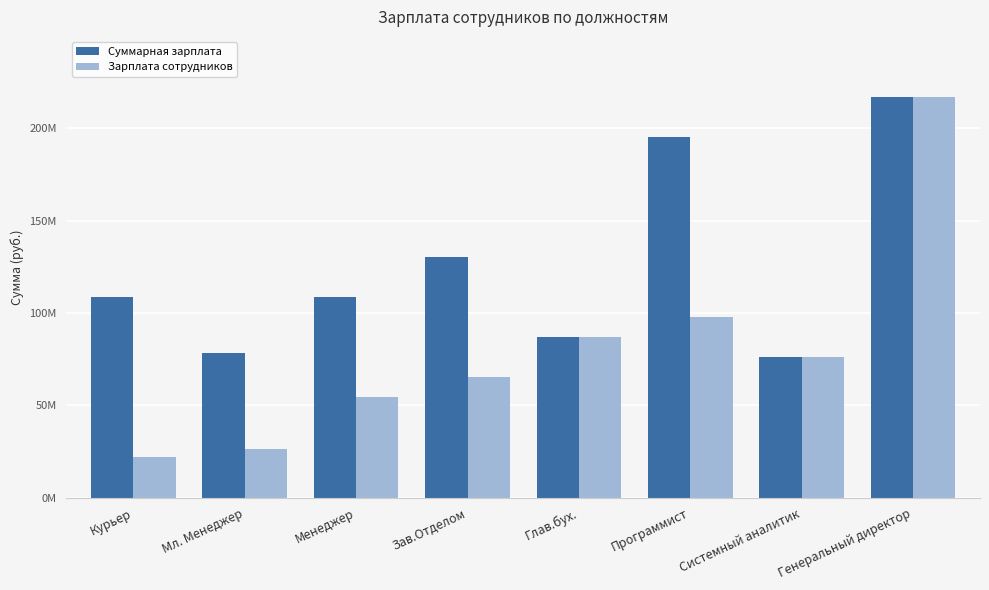

Is the value of Суммарная зарплата at Программист greater than the value of Зарплата сотрудников at Менеджер?

Yes